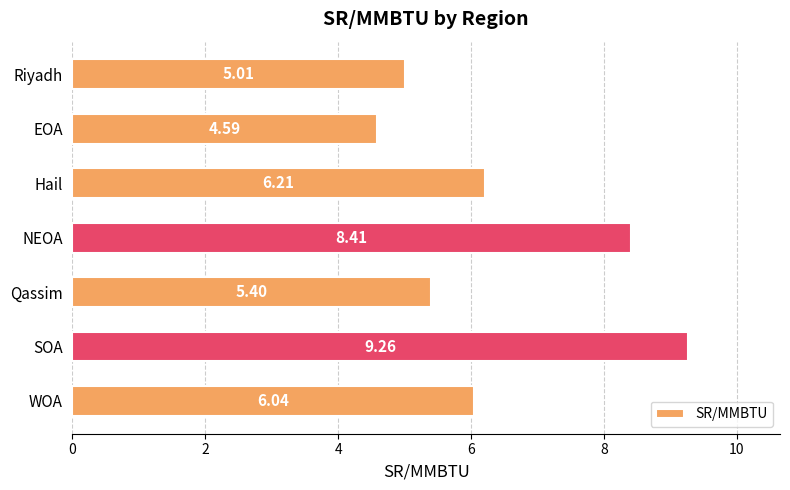

Approximately how many times larger is the value at NEOA compared to EOA?

1.8